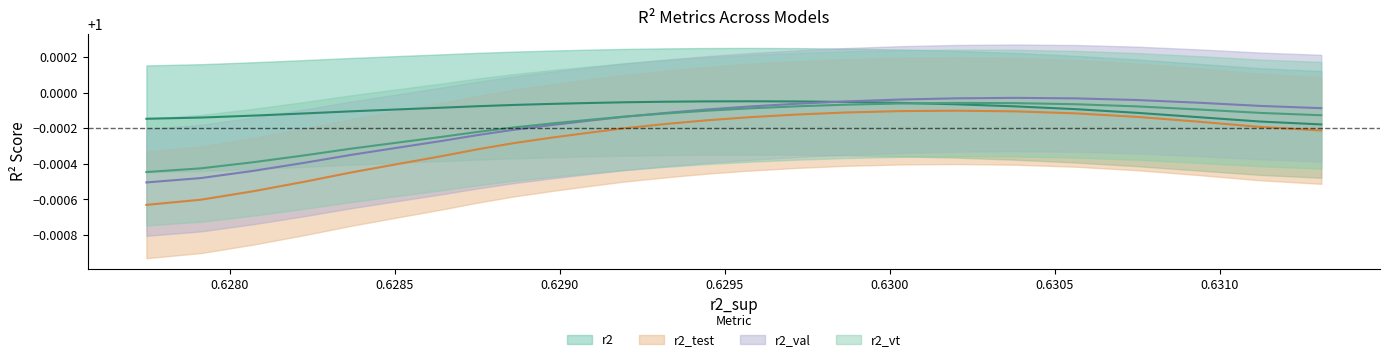

True or false: r2 and r2_test intersect in this chart.

False